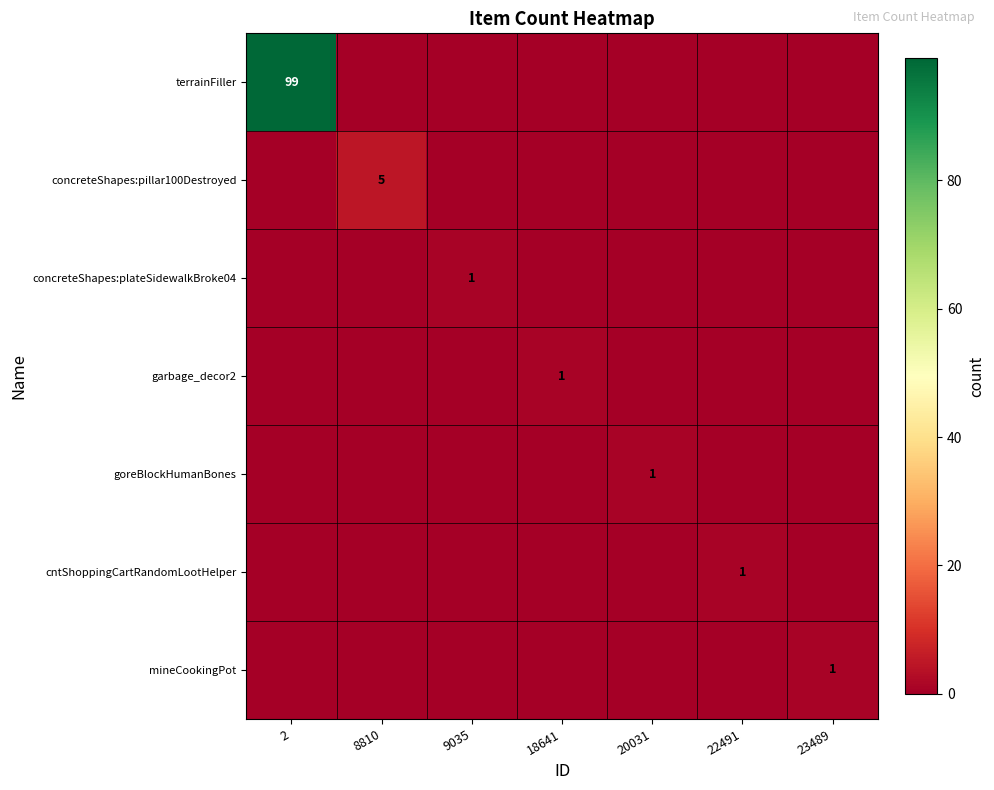

True or false: mineCookingPot has a value of 0 at 23489.

False